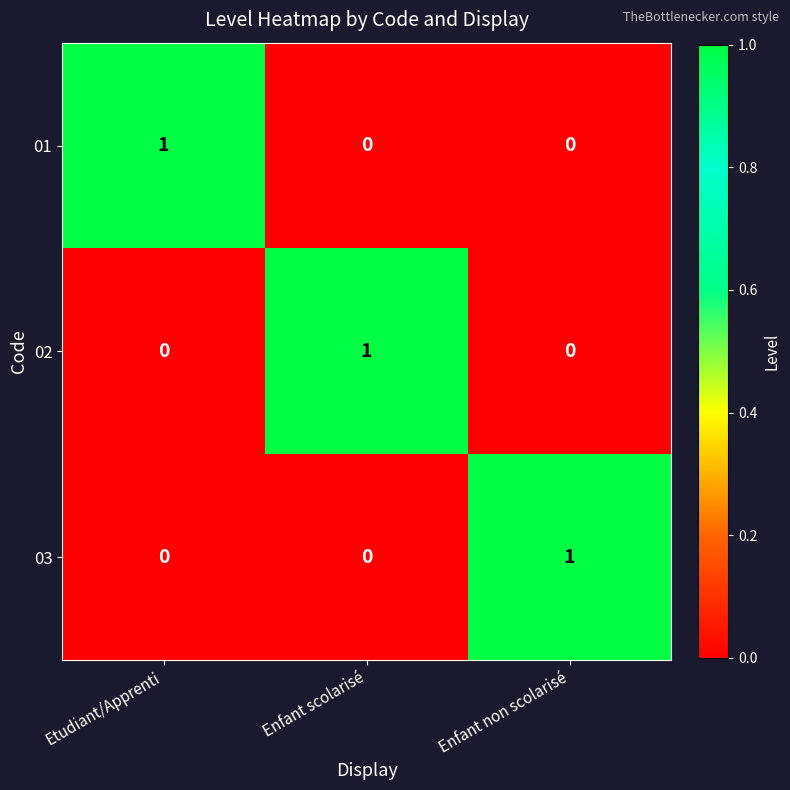

How many 03 values are between 0 and 1?

3